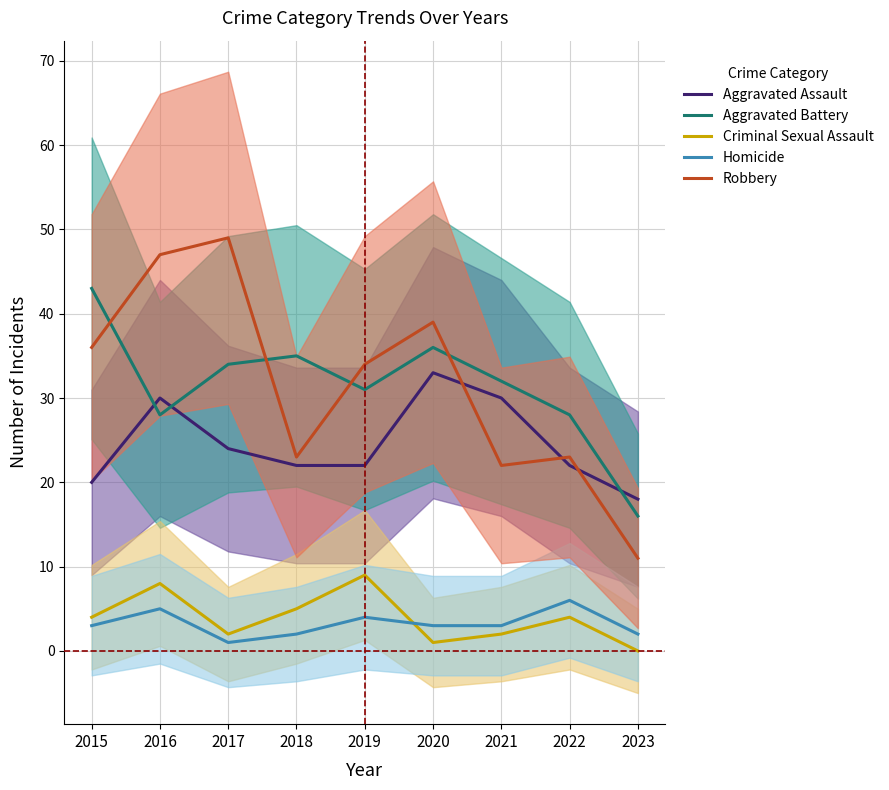

Between 2021 and 2015, which is larger?

2021